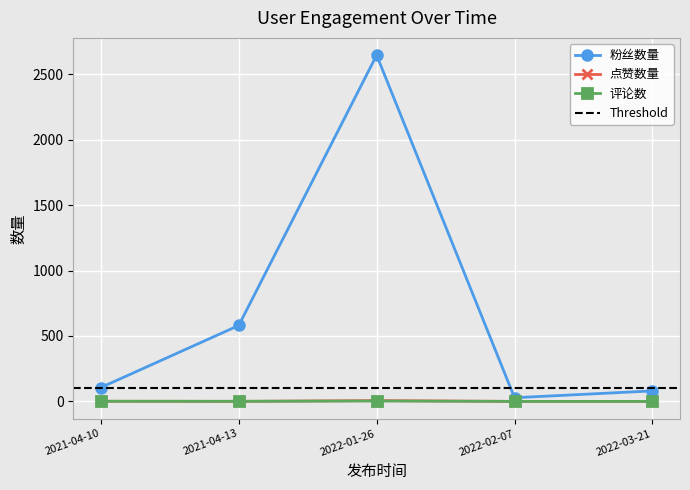

Reading right to left, list all the values displayed in this chart.

粉丝数量: 80	28	2645	580	106
点赞数量: 0	0	6	0	1
评论数: 0	0	3	1	1